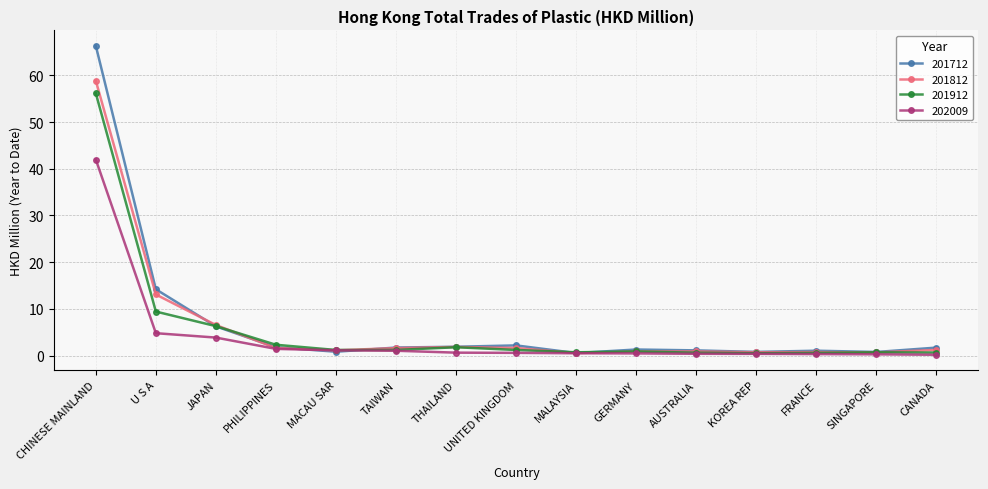

Is the value of 202009 at TAIWAN greater than the value of 201712 at U S A?

No